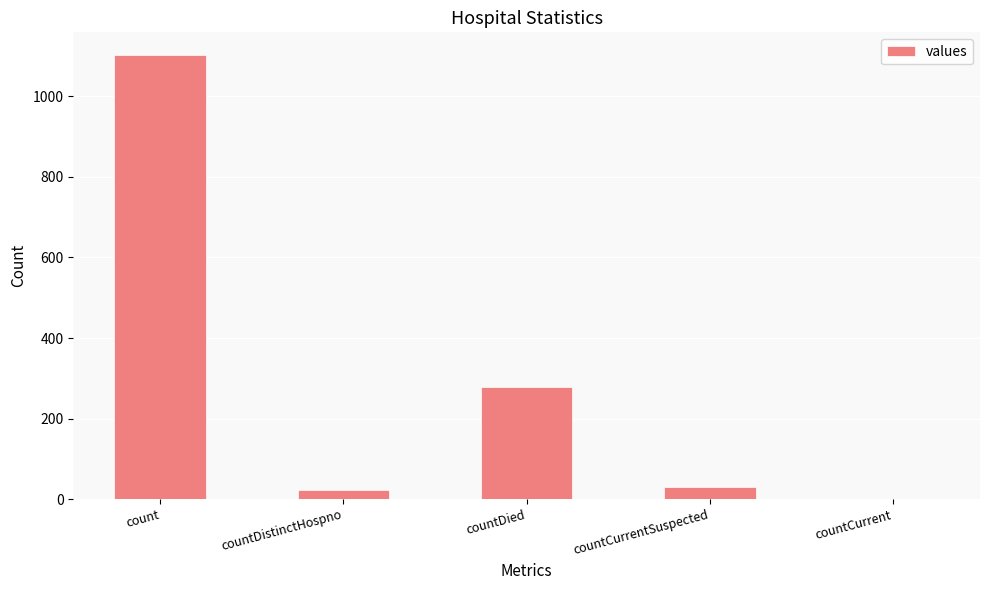

What is the approximate value at countDied, to the nearest 10?

280